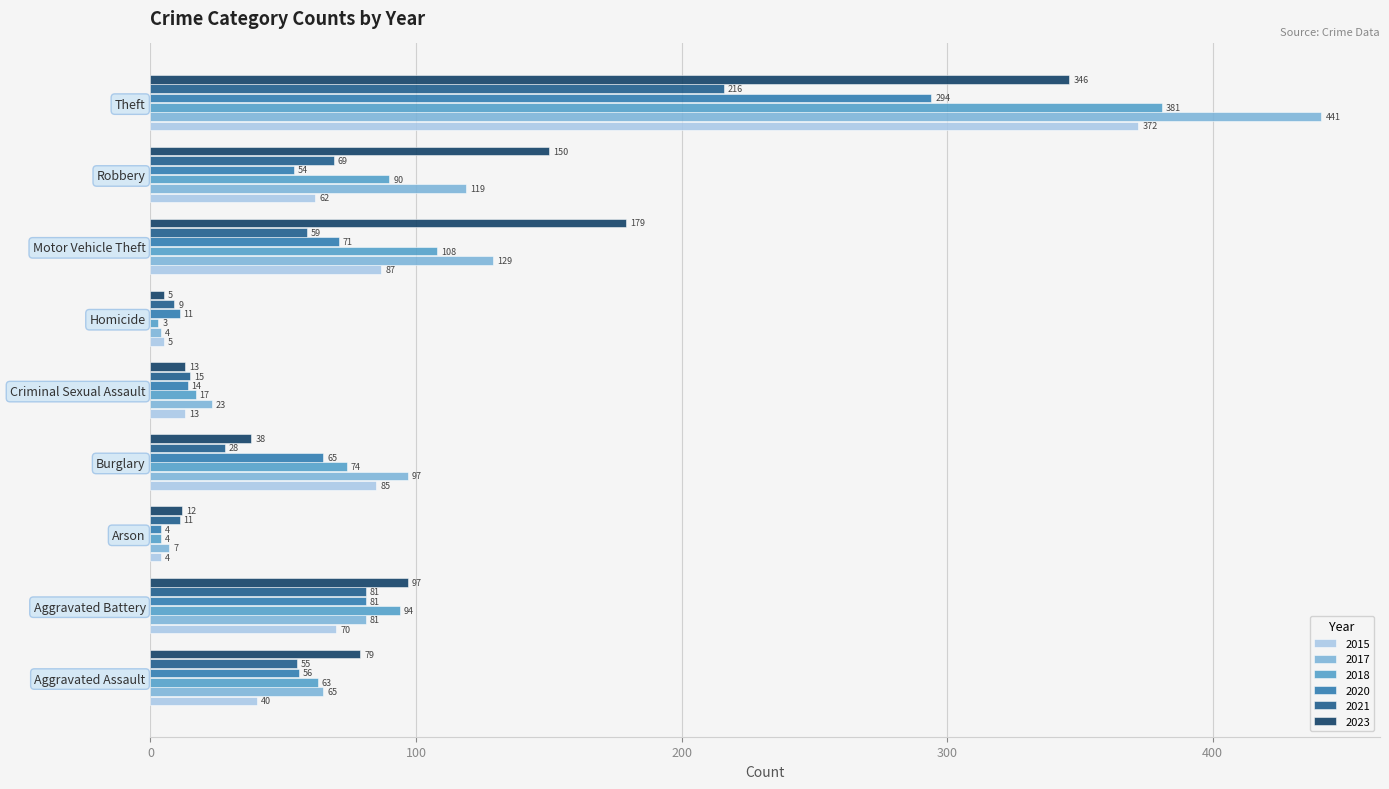

At which label does 2023 reach its peak?

Theft